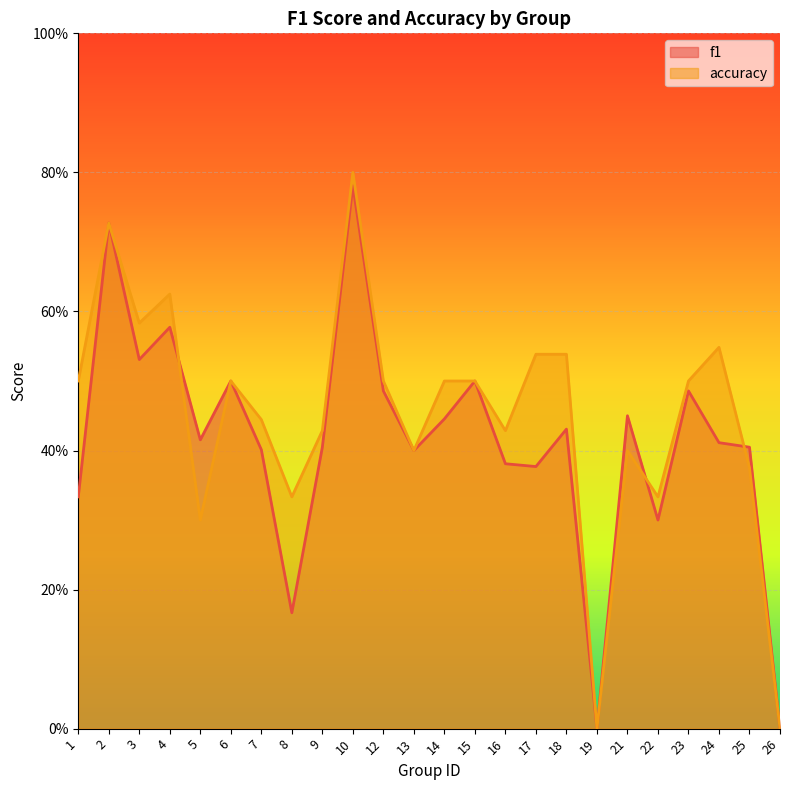

How many categories are shown in the chart?

24